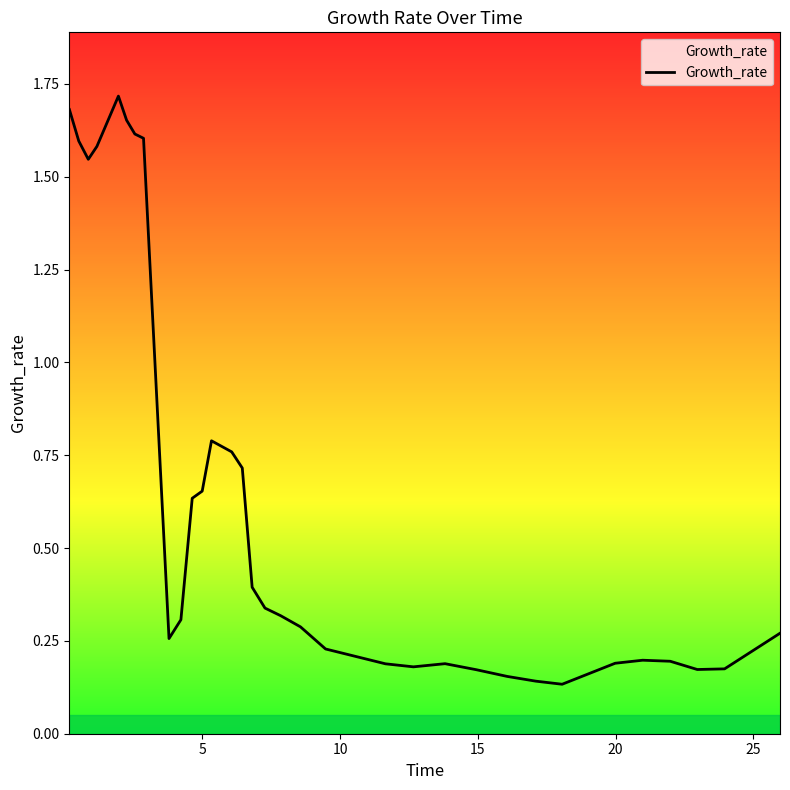

What is the difference between the maximum and minimum values?

1.6